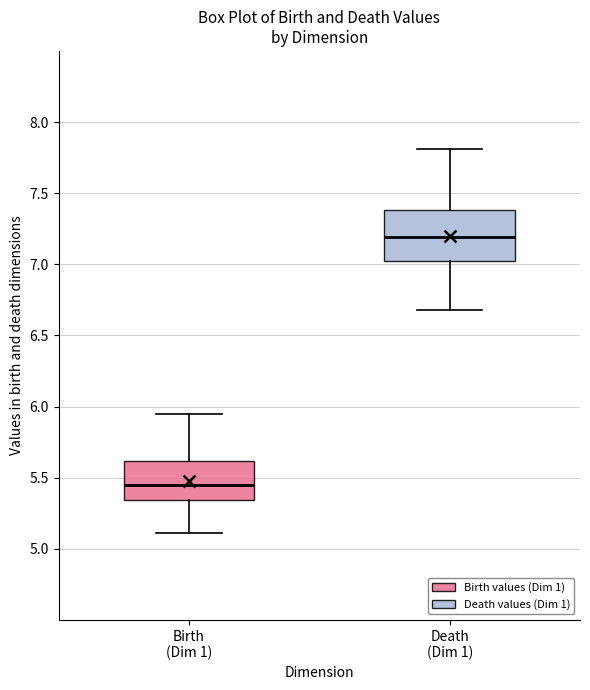

Reading left to right, transcribe this box plot: for each box, give where its median line is, the range the box spans, and where its two whiskers end, as read against the y-axis. The values are not printed on the chart, so give them approximately, as read against the axis.

Birth (Dim 1): median 5.45, box 5.35 to 5.60, whiskers 5.10 to 5.95
Death (Dim 1): median 7.20, box 7.00 to 7.40, whiskers 6.70 to 7.80